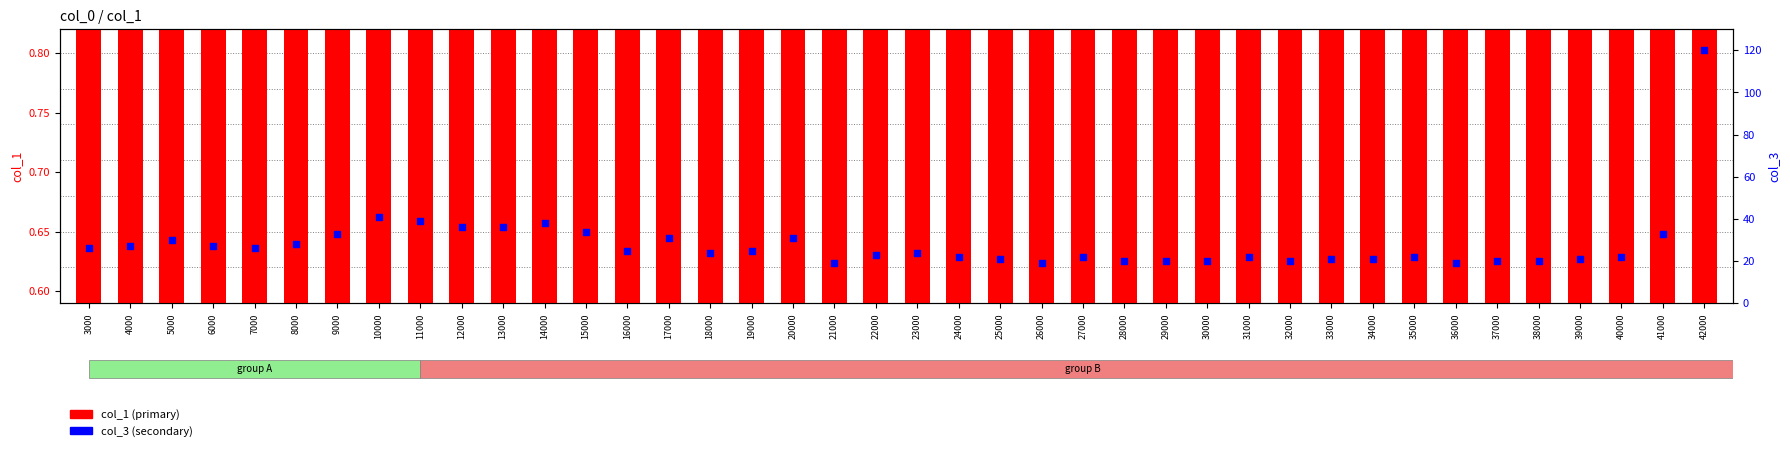

Which series has the largest total across all categories?

col_3 (secondary)